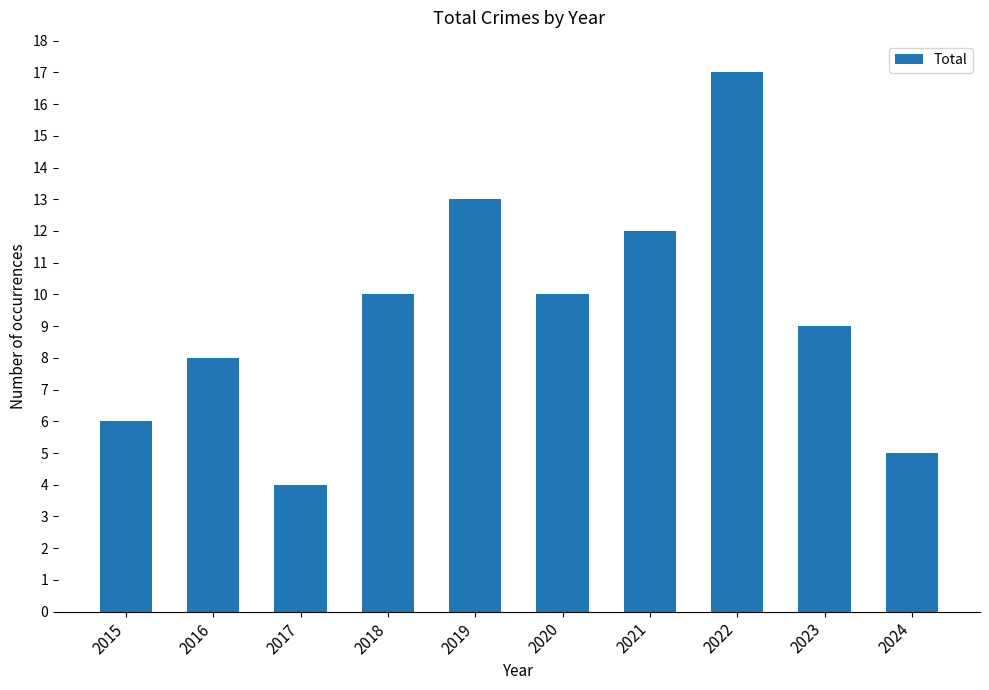

What is the change in value from 2017 to 2021?

+8